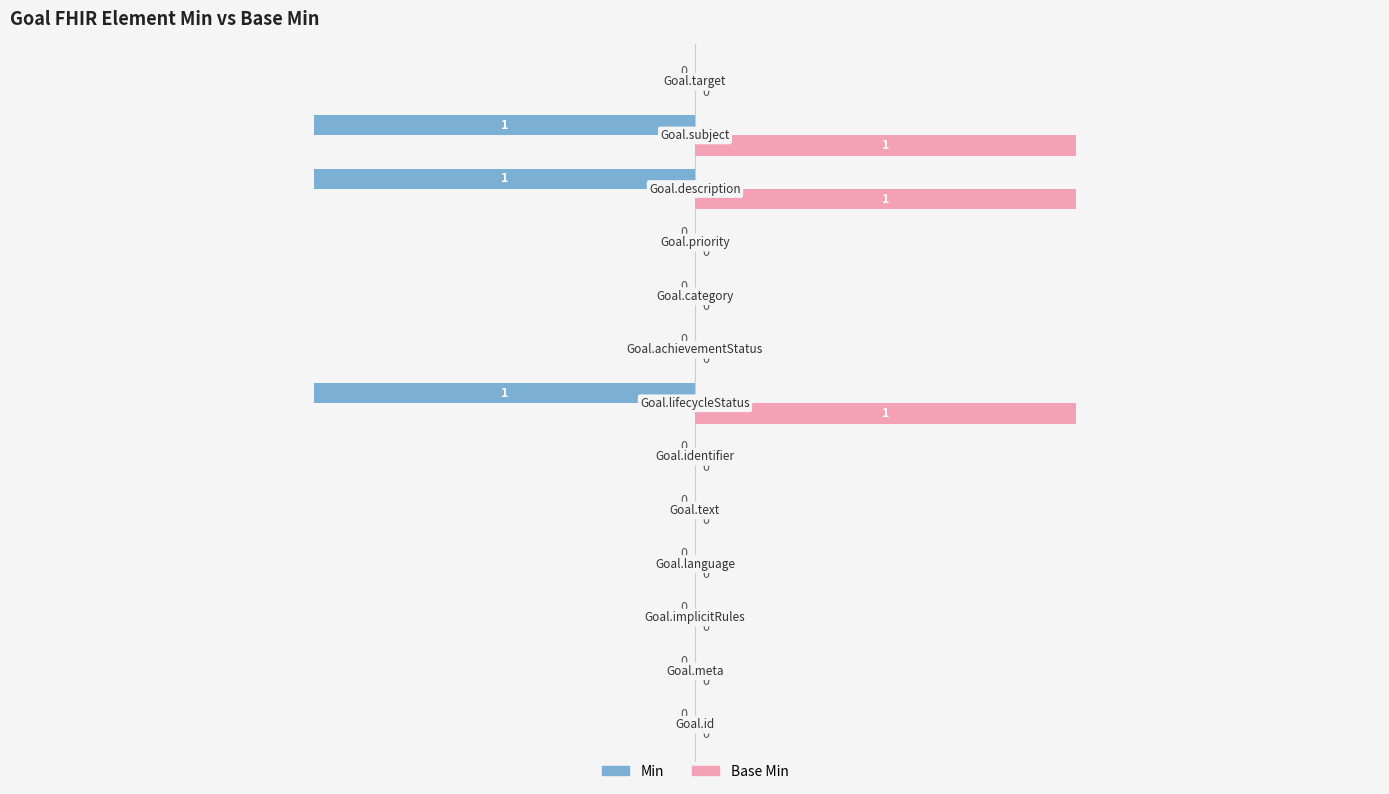

How many series are shown in this chart?

2